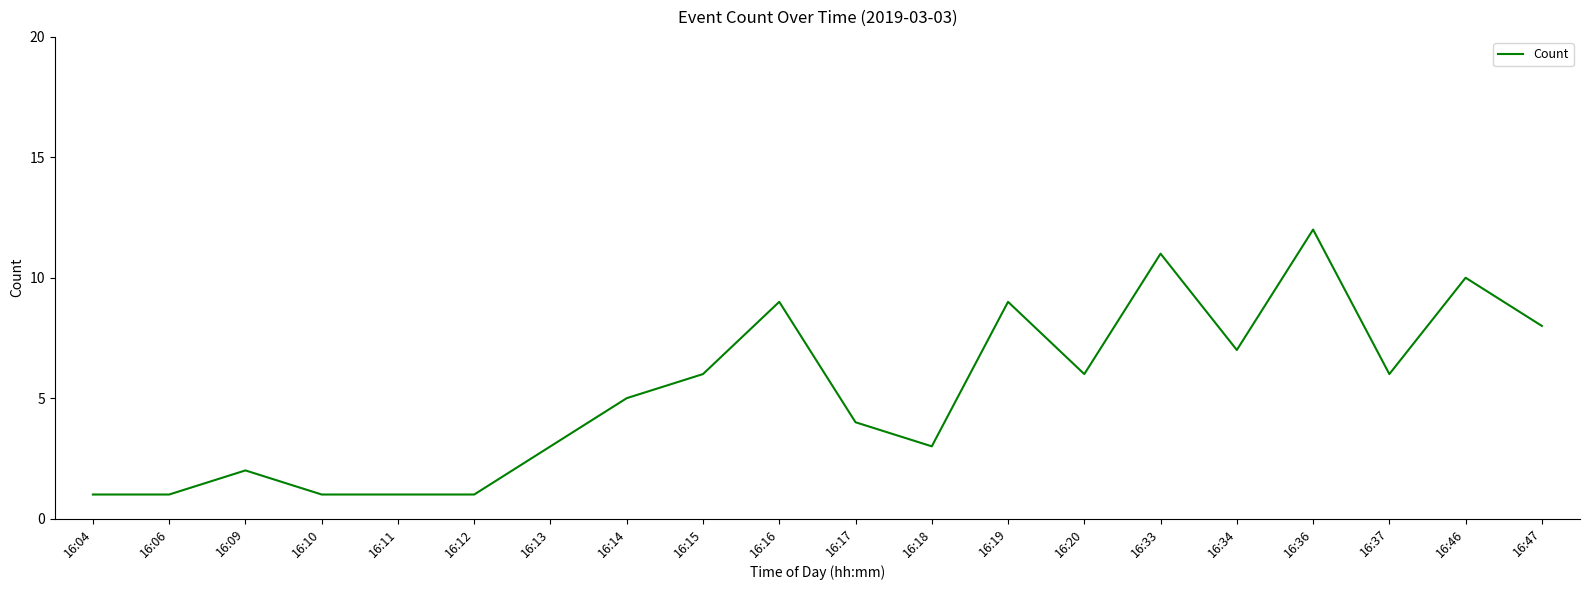

What is the average value?

5